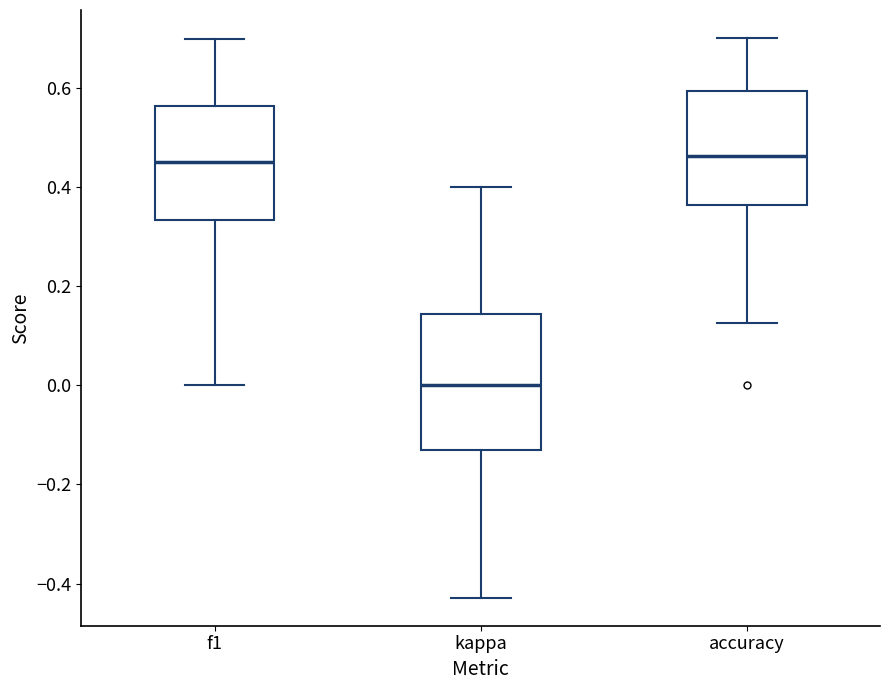

Reading left to right, transcribe this box plot: for each box, give where its median line is, the range the box spans, and where its two whiskers end, as read against the y-axis. The values are not printed on the chart, so give them approximately, as read against the axis.

f1: median 0.46, box 0.34 to 0.56, whiskers 0.00 to 0.70
kappa: median 0.00, box -0.14 to 0.14, whiskers -0.42 to 0.40
accuracy: median 0.46, box 0.36 to 0.60, whiskers 0.12 to 0.70